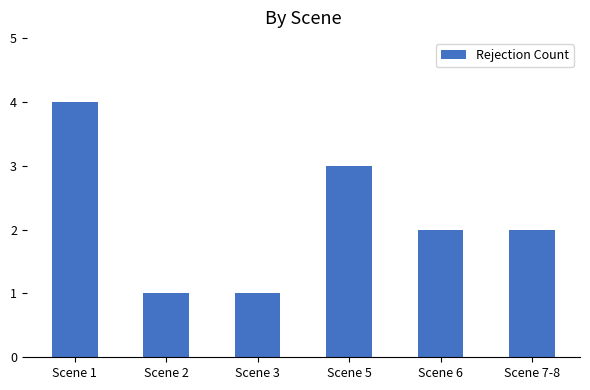

How many series are shown in this chart?

1